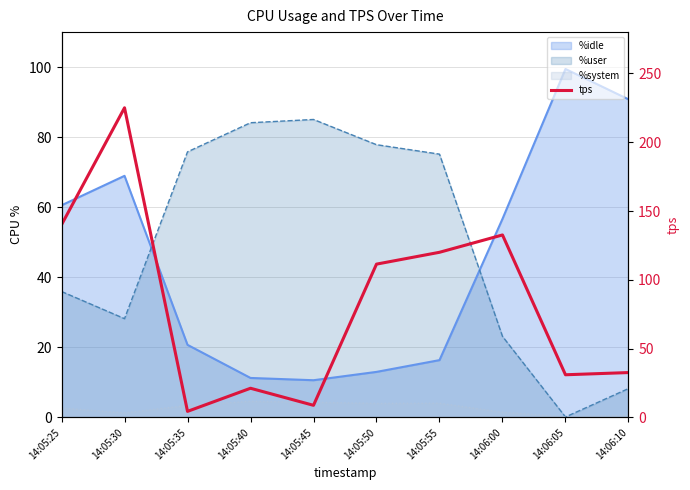

At which category does the data reach its first local valley?

14:05:35